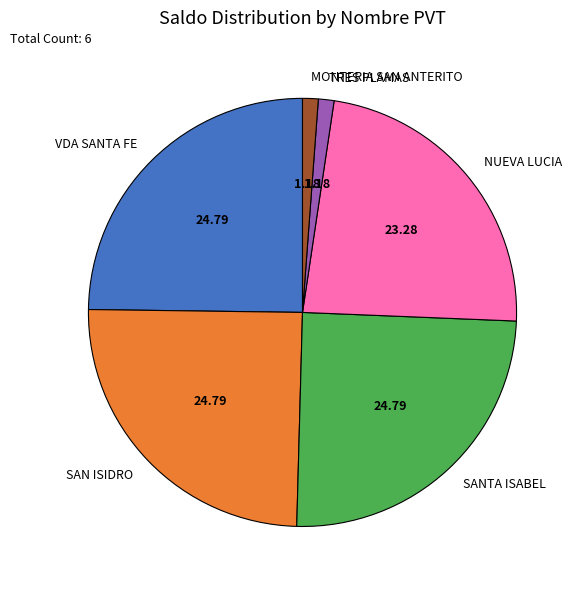

Between SANTA ISABEL and TRES PLAMAS, which is larger?

SANTA ISABEL